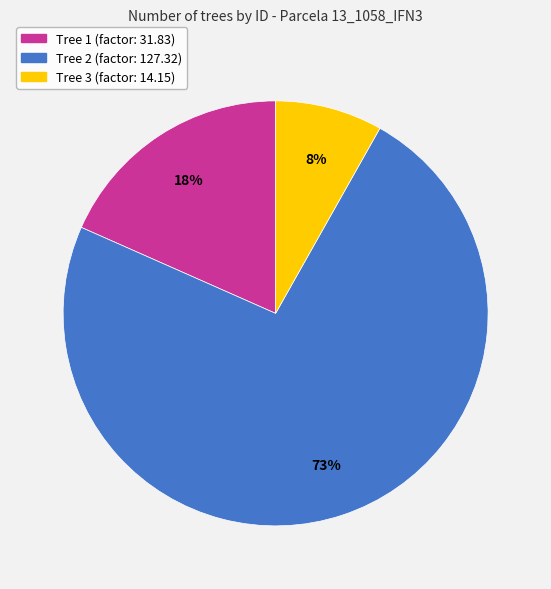

To the nearest percent, what is the average slice percentage?

33%